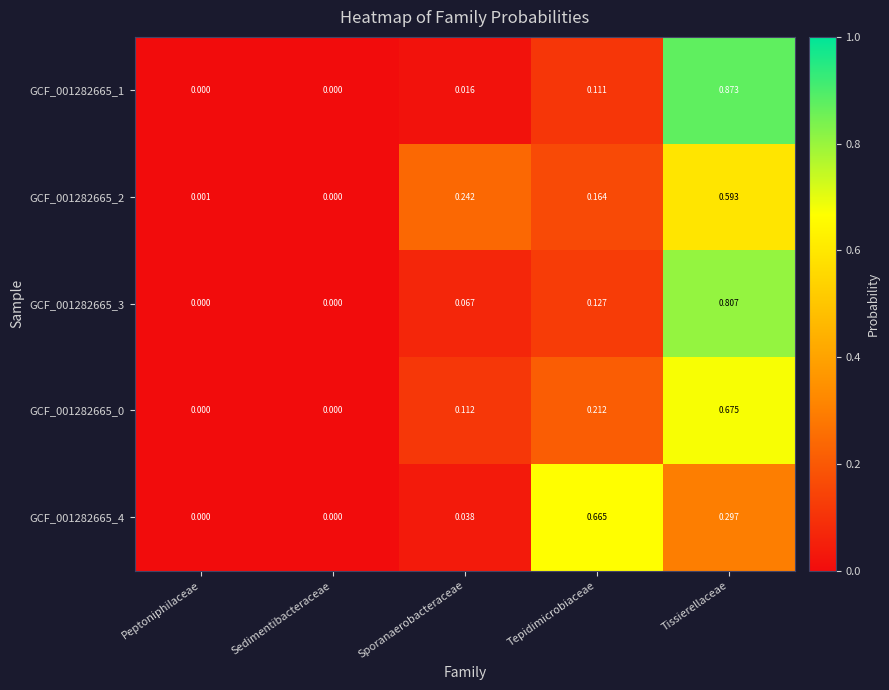

Is the value of GCF_001282665_4 at Sporanaerobacteraceae greater than the value of GCF_001282665_2 at Tepidimicrobiaceae?

No